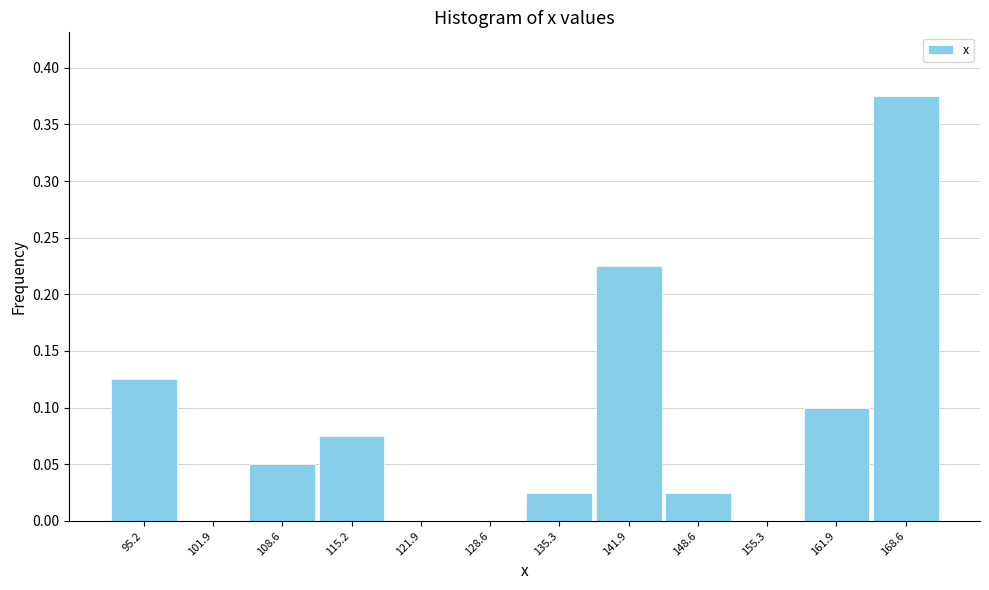

Over which range of the x-axis is the bar tallest?

165 to 172